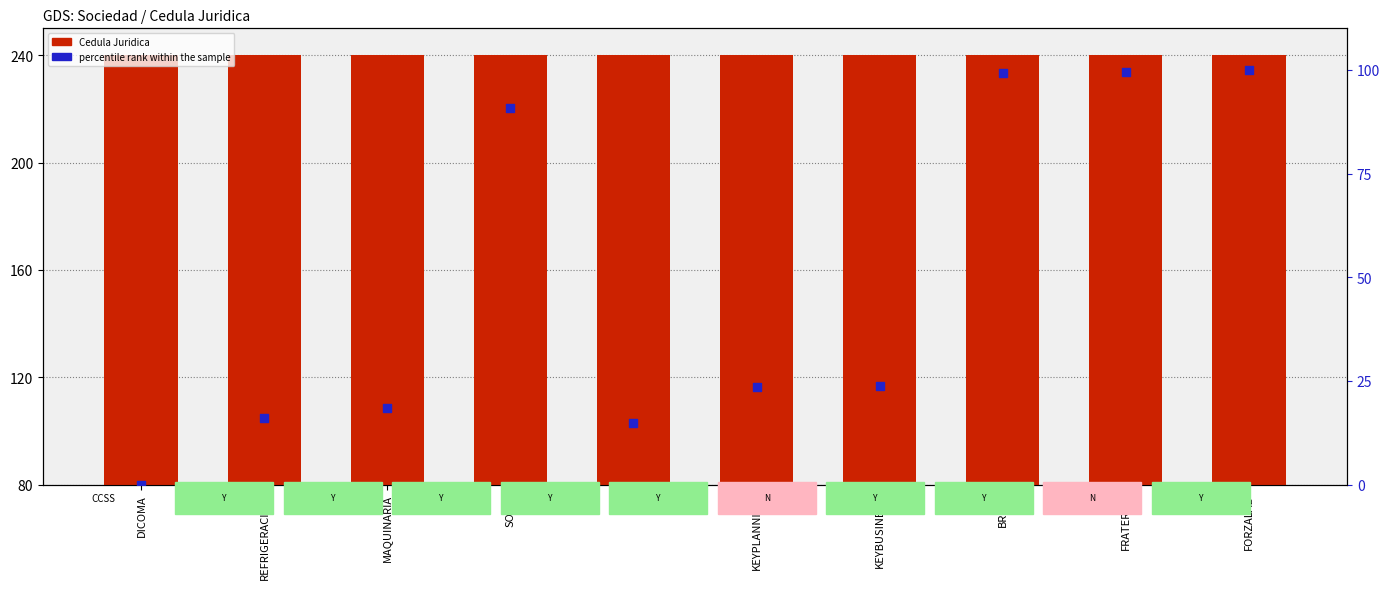

Which series has the largest total across all categories?

Cedula Juridica